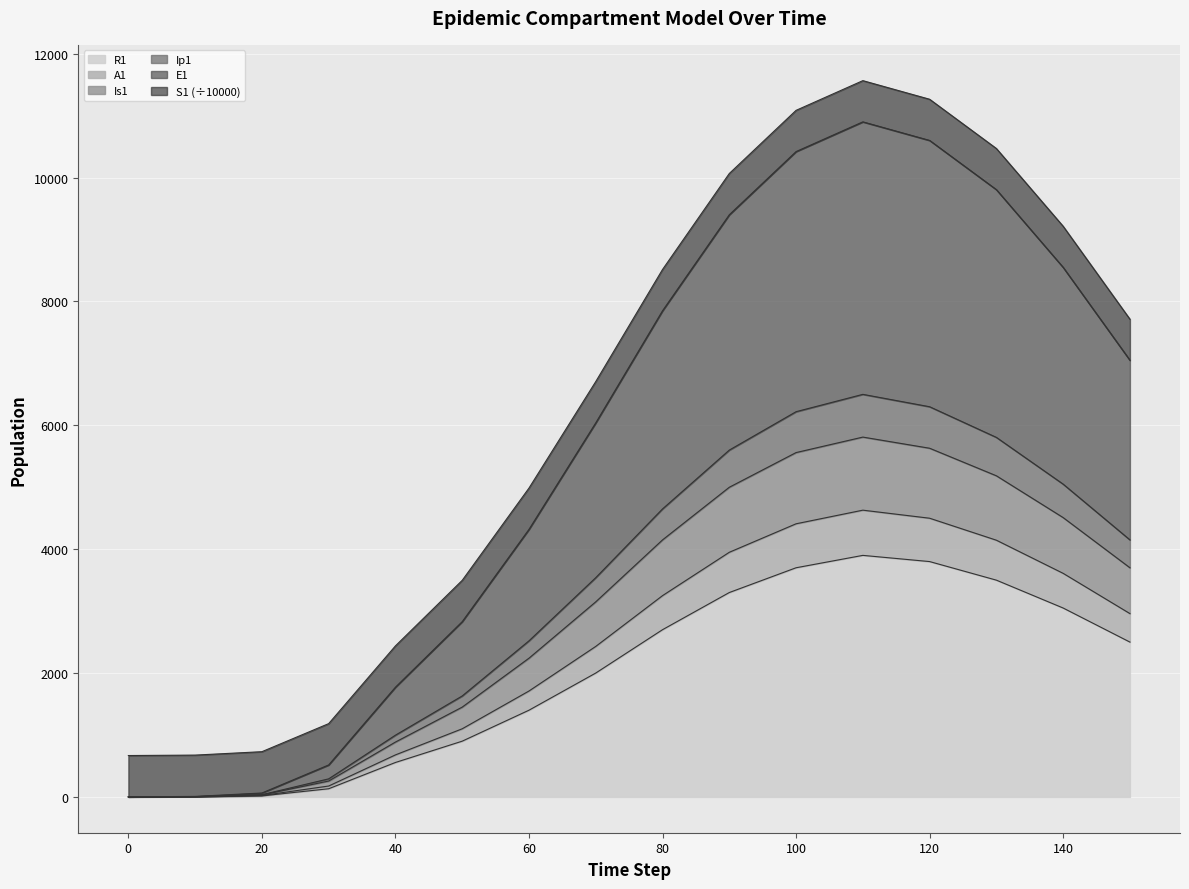

What are all the series names shown in the legend?

R1, A1, Is1, Ip1, E1, S1 (÷10000)